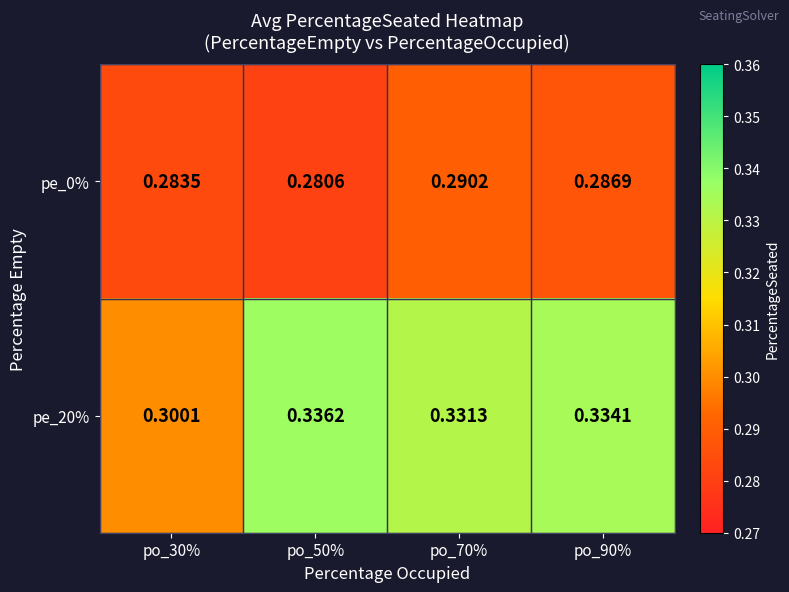

Is the value of pe_20% at po_50% greater than the value of pe_0% at po_70%?

Yes